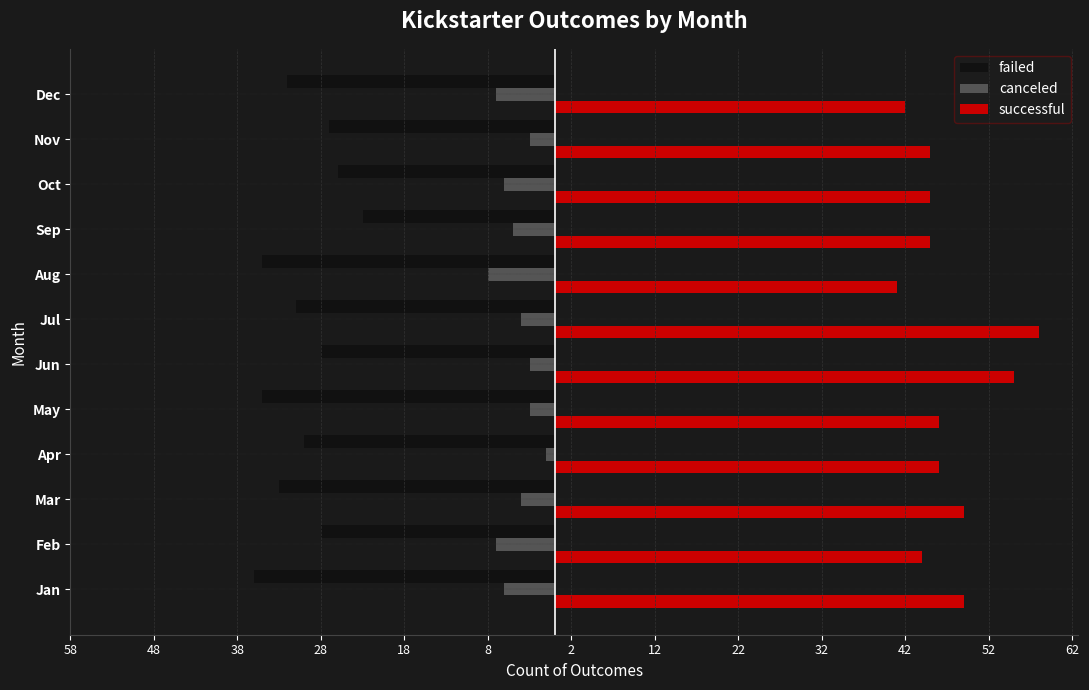

Rank the series by their maximum value, from highest to lowest.

successful, canceled, failed